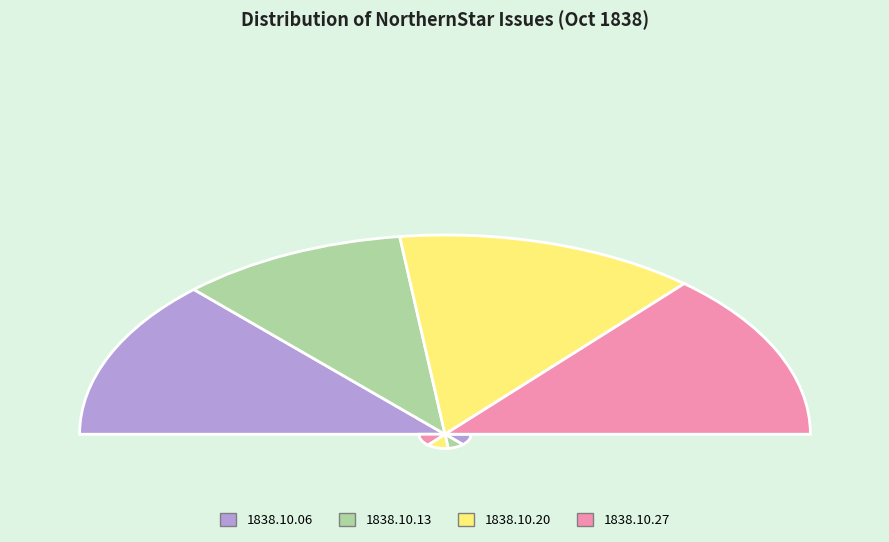

To the nearest percent, what is the combined percentage of 1838.10.06_NorthernStar and 1838.10.20_NorthernStar?

53%